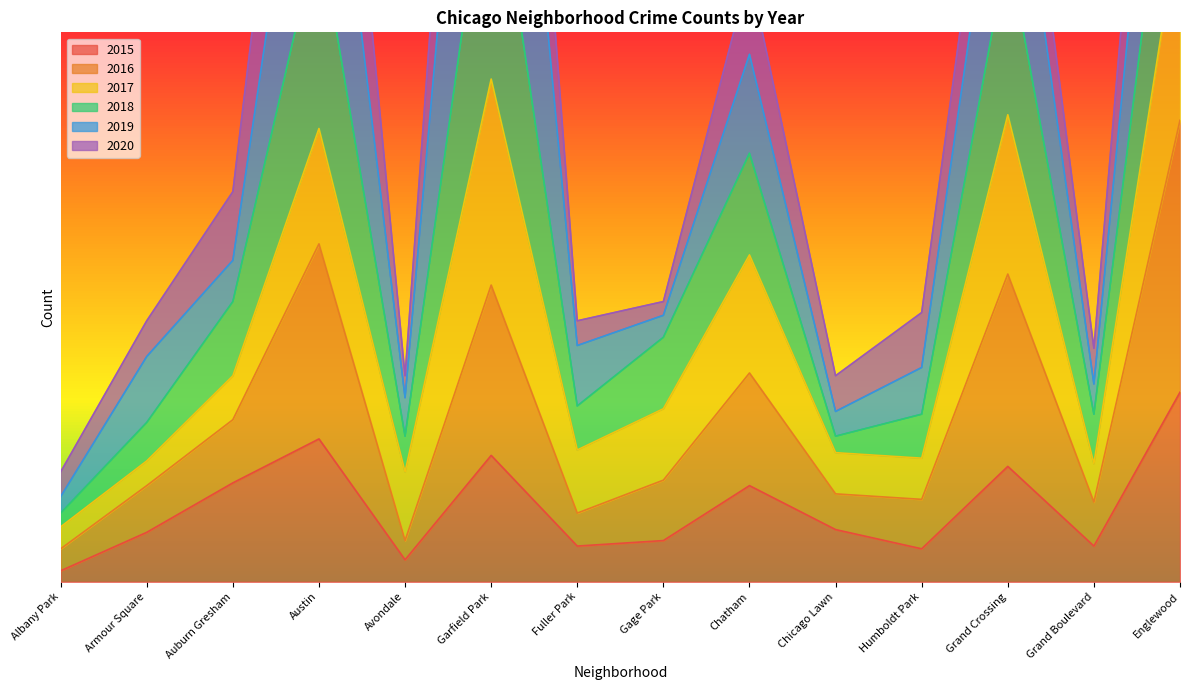

Count the number of categories in the chart.

14